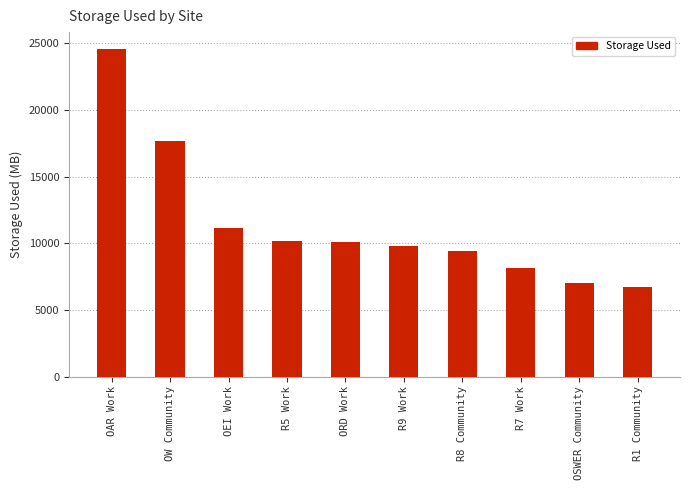

What is the change in value from OW Community to OSWER Community?

-10676